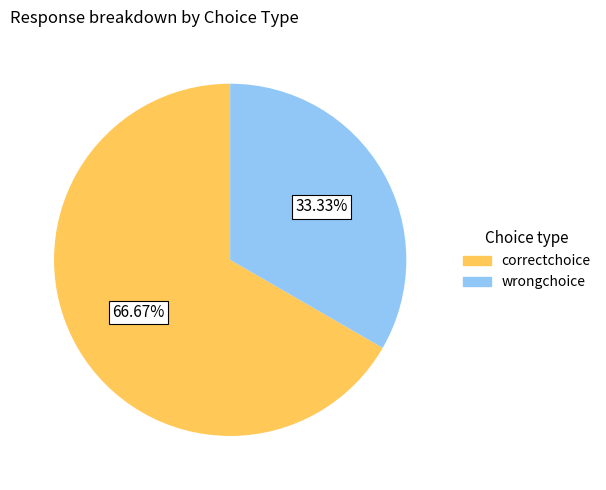

Does any single category account for the majority?

Yes